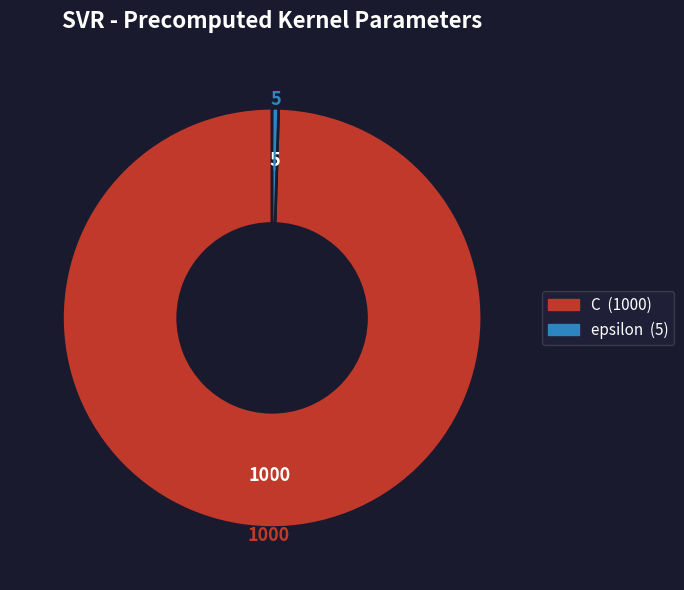

Which category accounts for the majority?

C